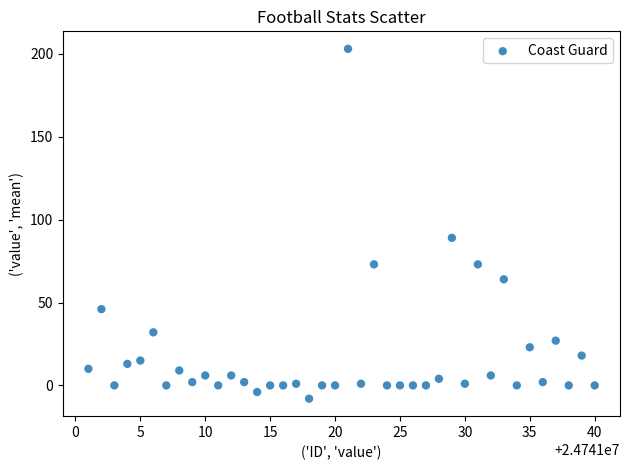

What Y value in the scatter plot is closest to 97?

89